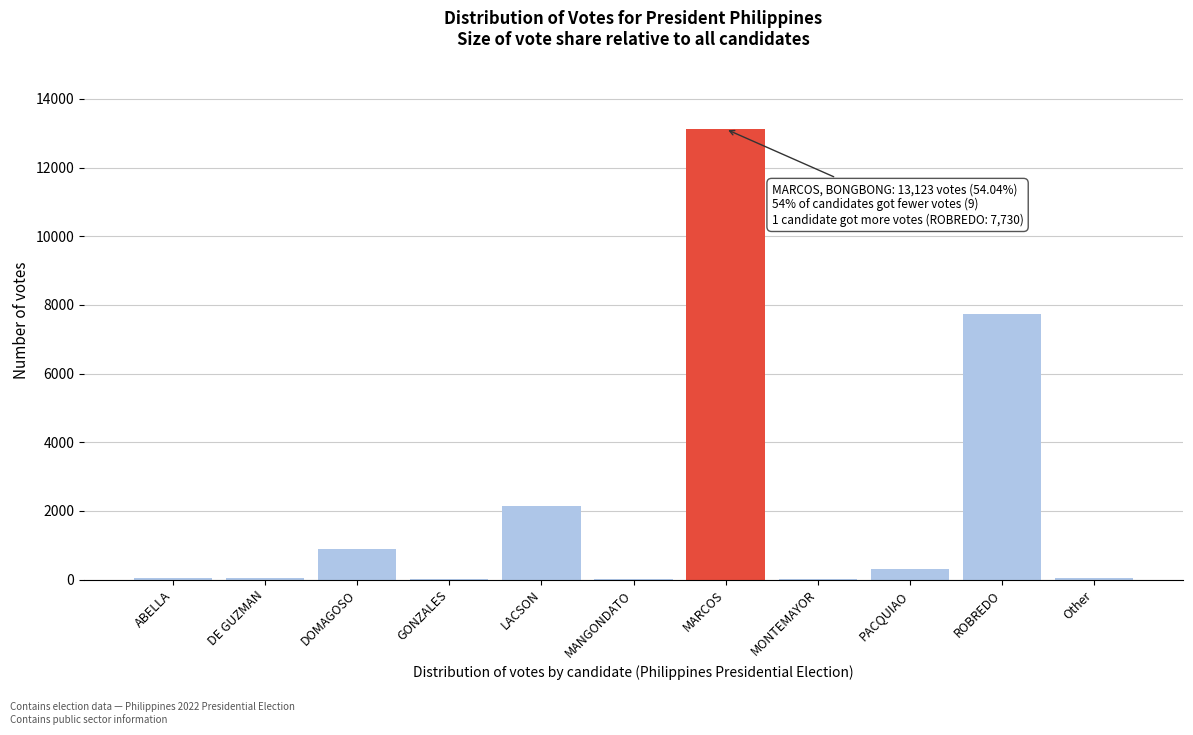

Where is the data nearest to the value 6565?

ROBREDO